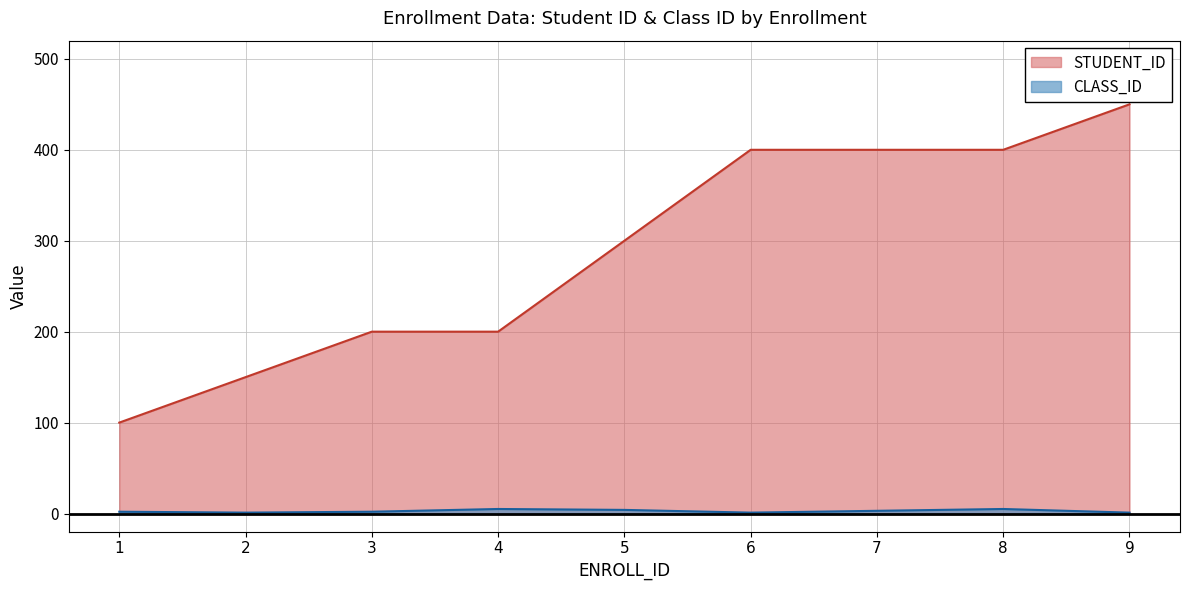

How many categories are shown in the chart?

9